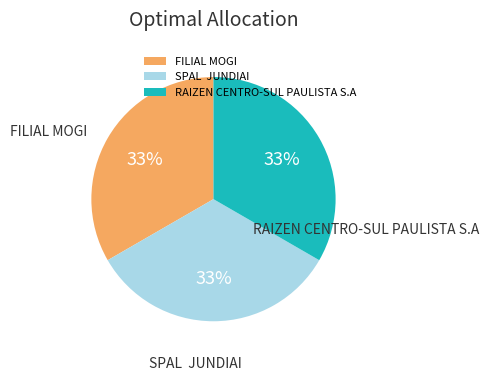

What is the ratio of the value at RAIZEN CENTRO-SUL PAULISTA S.A to the value at SPAL JUNDIAI?

1.0